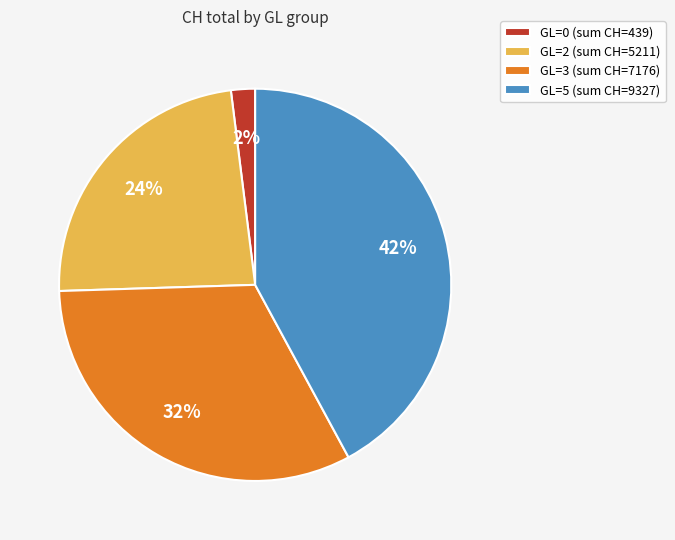

Is there any slice that represents more than half of the pie?

No